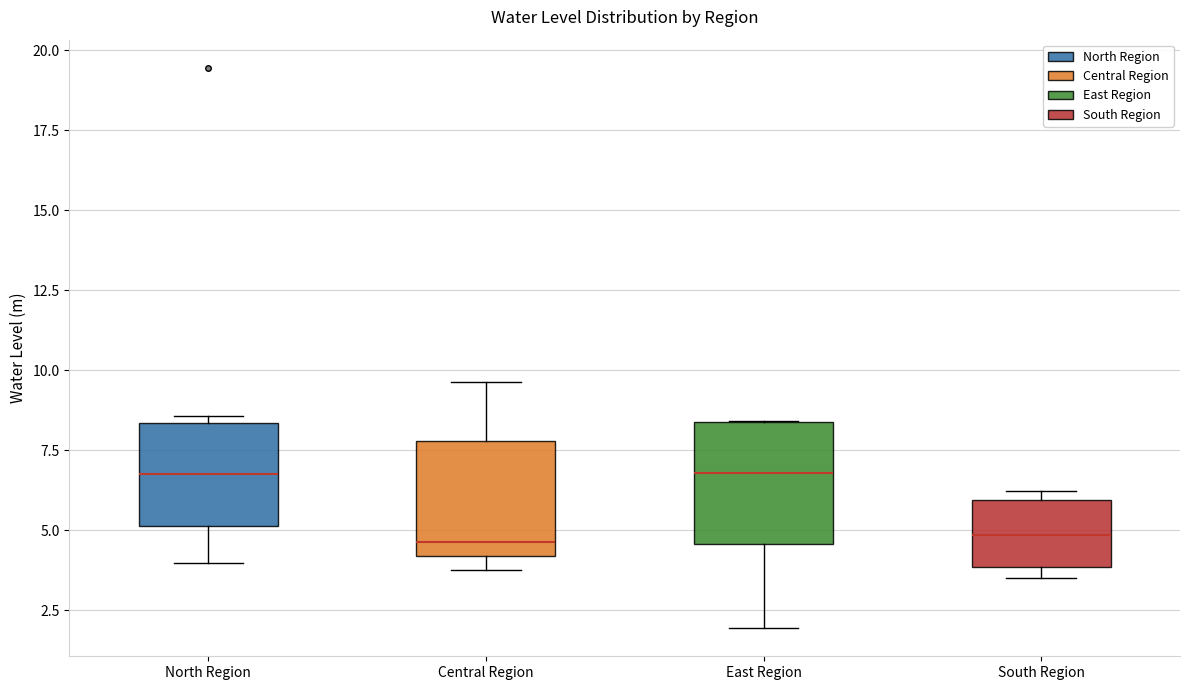

Reading left to right, transcribe this box plot: for each box, give where its median line is, the range the box spans, and where its two whiskers end, as read against the y-axis. The values are not printed on the chart, so give them approximately, as read against the axis.

North Region: median 7.0, box 5.0 to 8.5, whiskers 4.0 to 8.5 (just above the box's upper edge)
Central Region: median 4.5, box 4.0 to 8.0, whiskers 4.0 (just below the box's lower edge) to 9.5
East Region: median 7.0, box 4.5 to 8.5, whiskers 2.0 to 8.5
South Region: median 5.0, box 4.0 to 6.0, whiskers 3.5 to 6.0 (just above the box's upper edge)